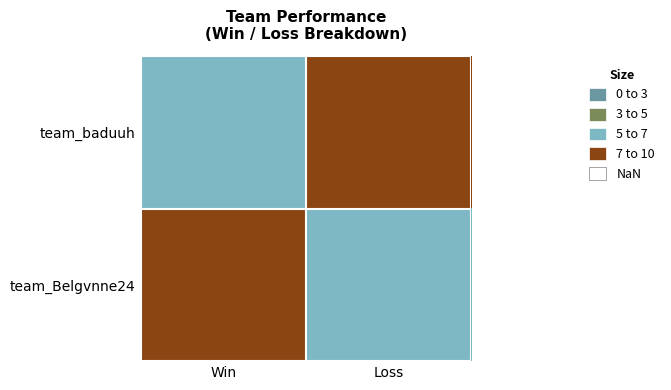

Reading left to right, list all the values displayed in this chart.

team_baduuh: Win=5	Loss=7
team_Belgvnne24: Win=7	Loss=5